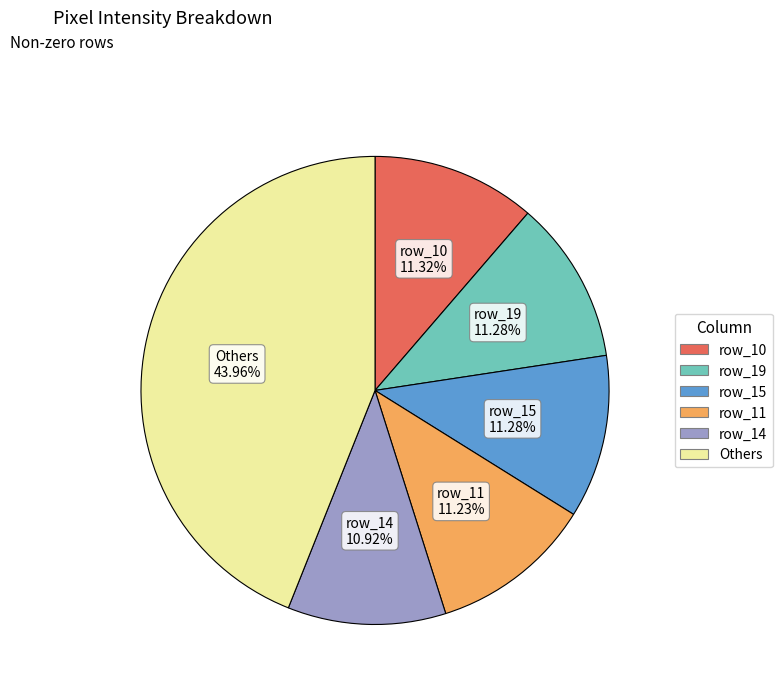

Does any single category account for the majority?

No